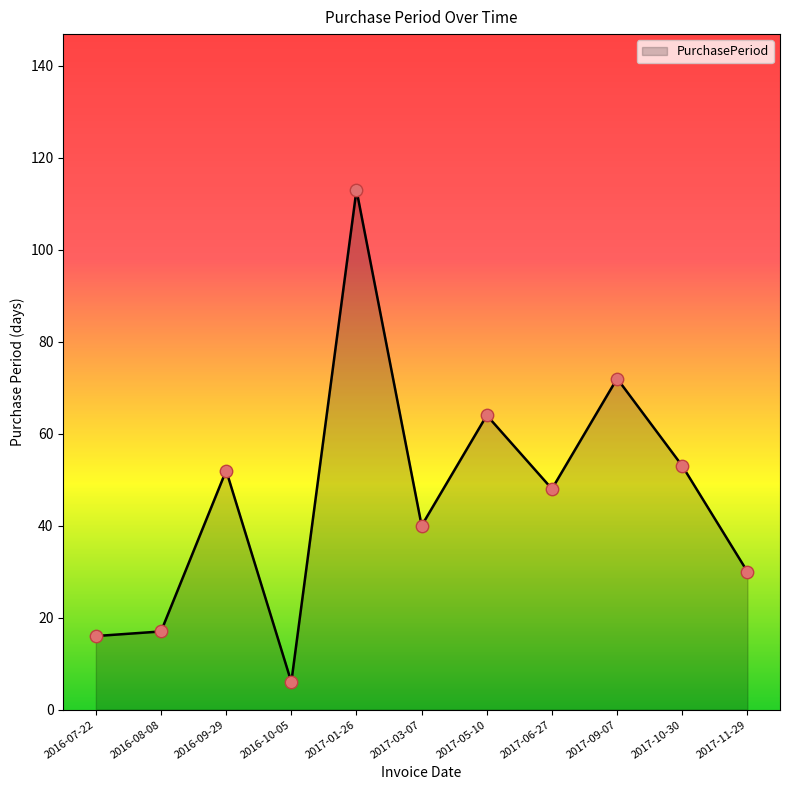

What is the change in value from 2017-01-26 to 2017-06-27?

-65